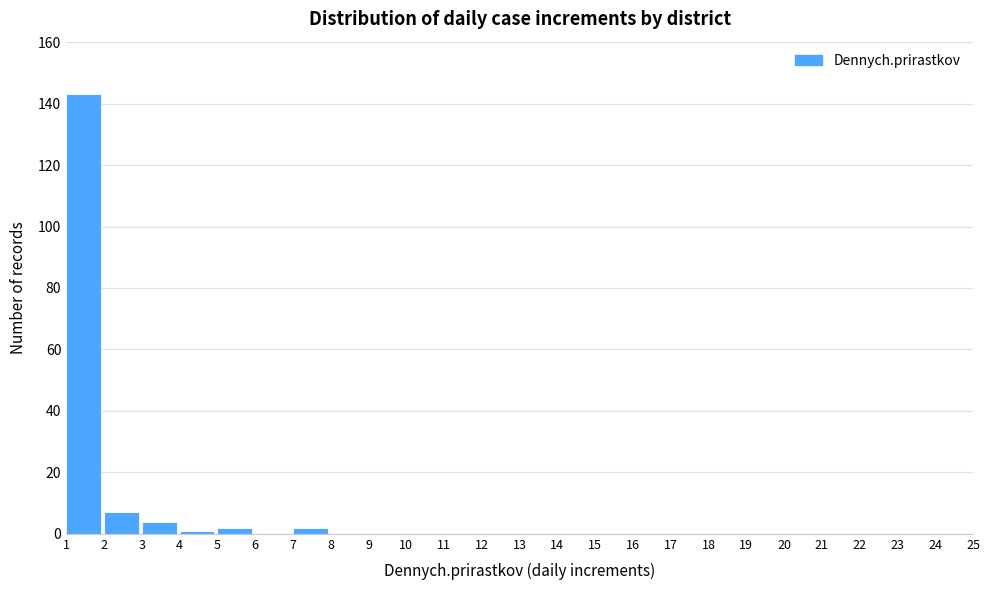

What is the height of the bar covering 1 to 2 on the x-axis? The values are not printed on the chart, so give them approximately, as read against the axis.

144